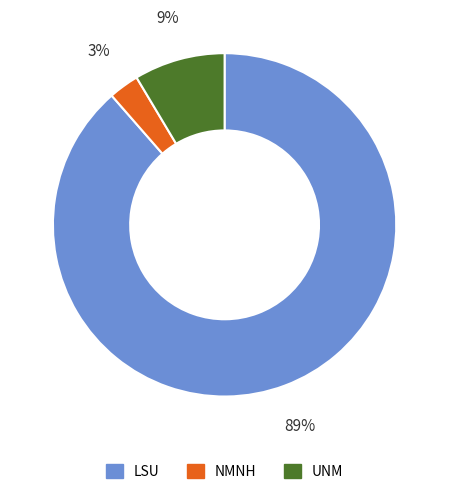

True or false: LSU accounts for 89% of the total.

True